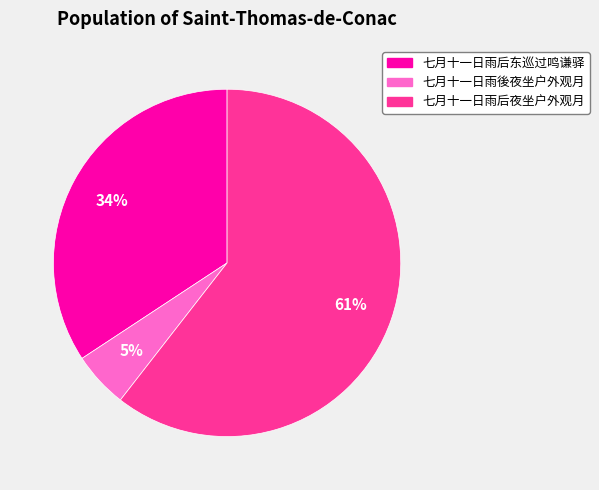

Combined, do 七月十一日雨後夜坐户外观月 and 七月十一日雨后夜坐户外观月 account for over 50%?

Yes